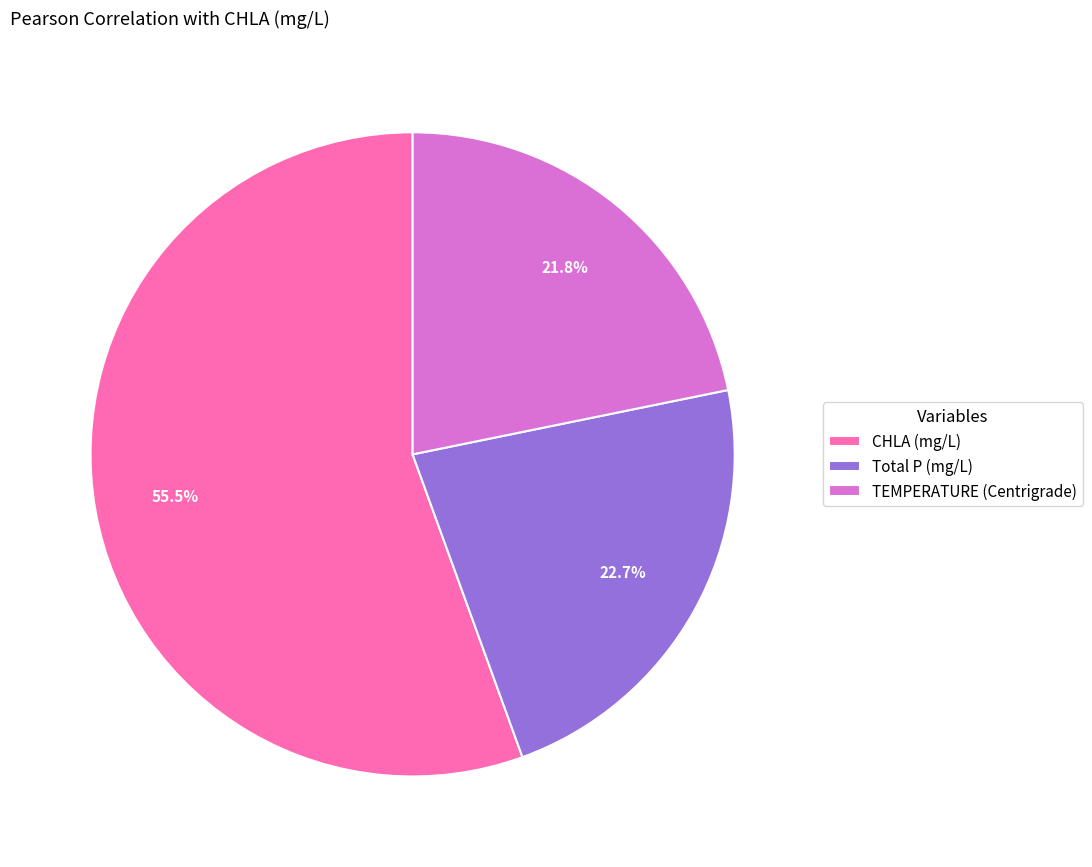

Which category has the biggest portion of the pie?

CHLA (mg/L)